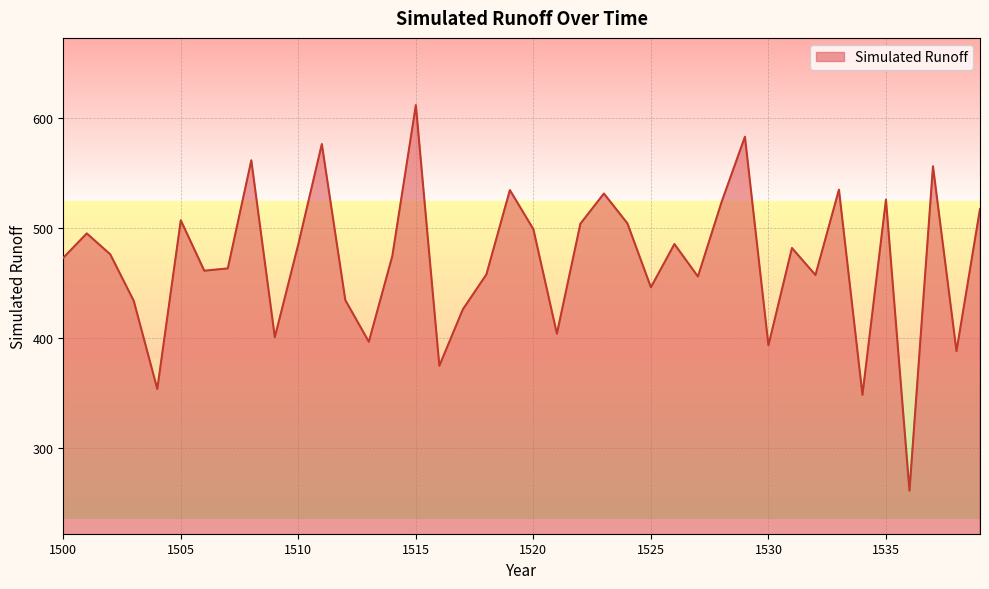

What is the difference between the maximum and minimum values?

351.1